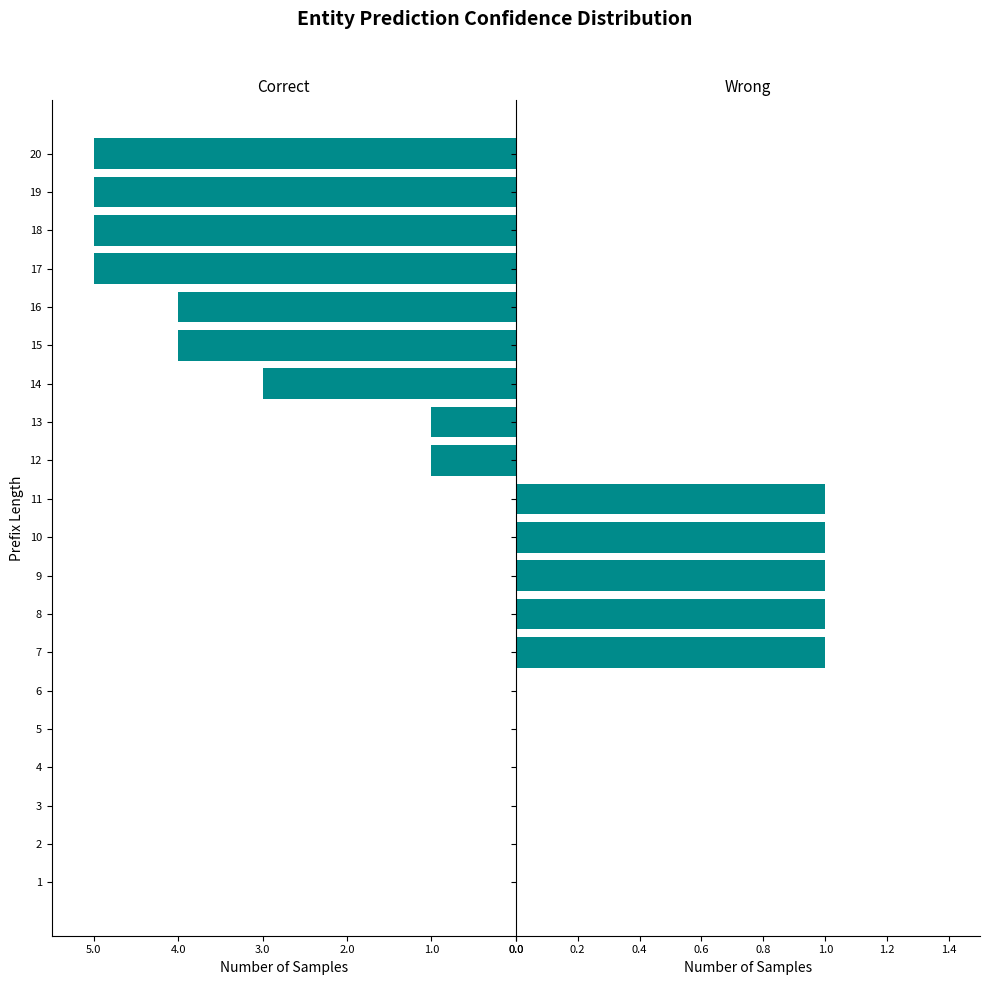

Where is Correct nearest to the value -2?

11